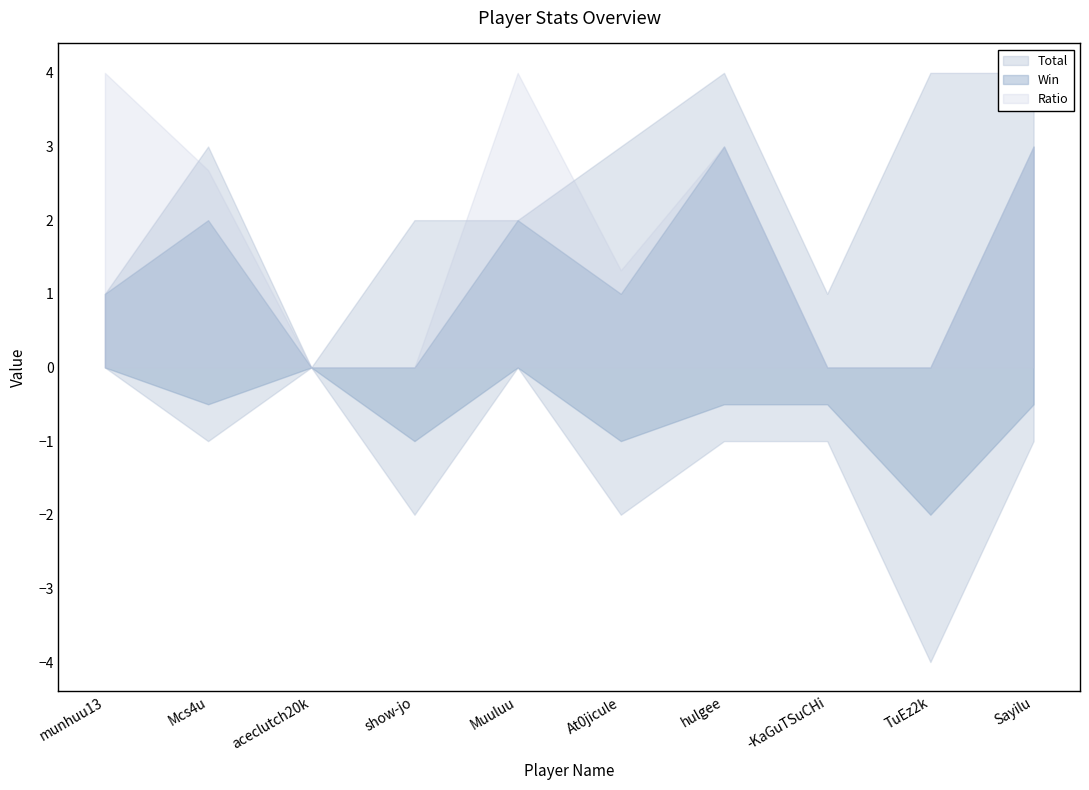

What position from the left is At0jicule?

6